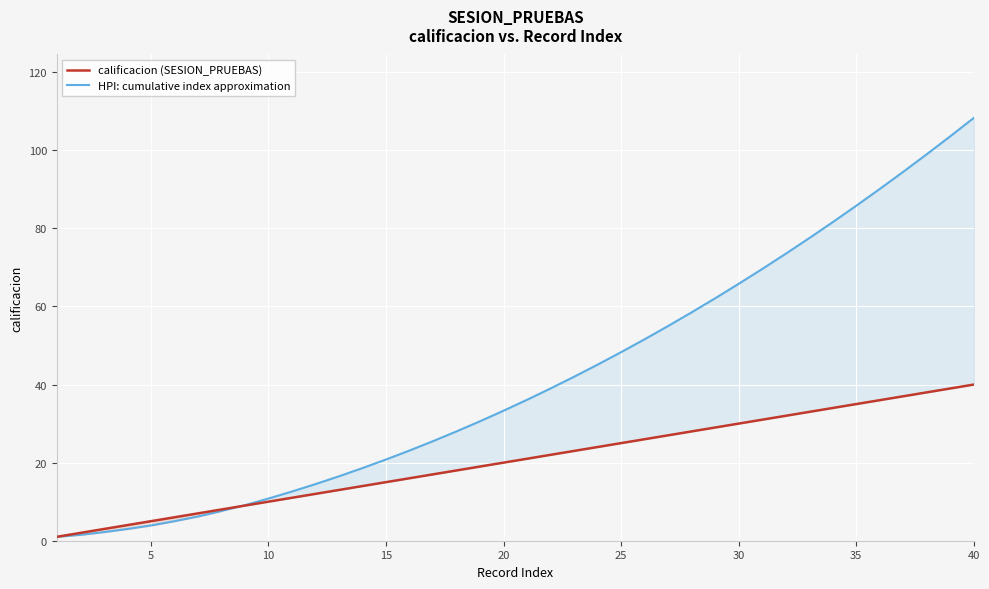

What is the value of the HPI: cumulative index approximation point at the 2nd from the left?

1.5